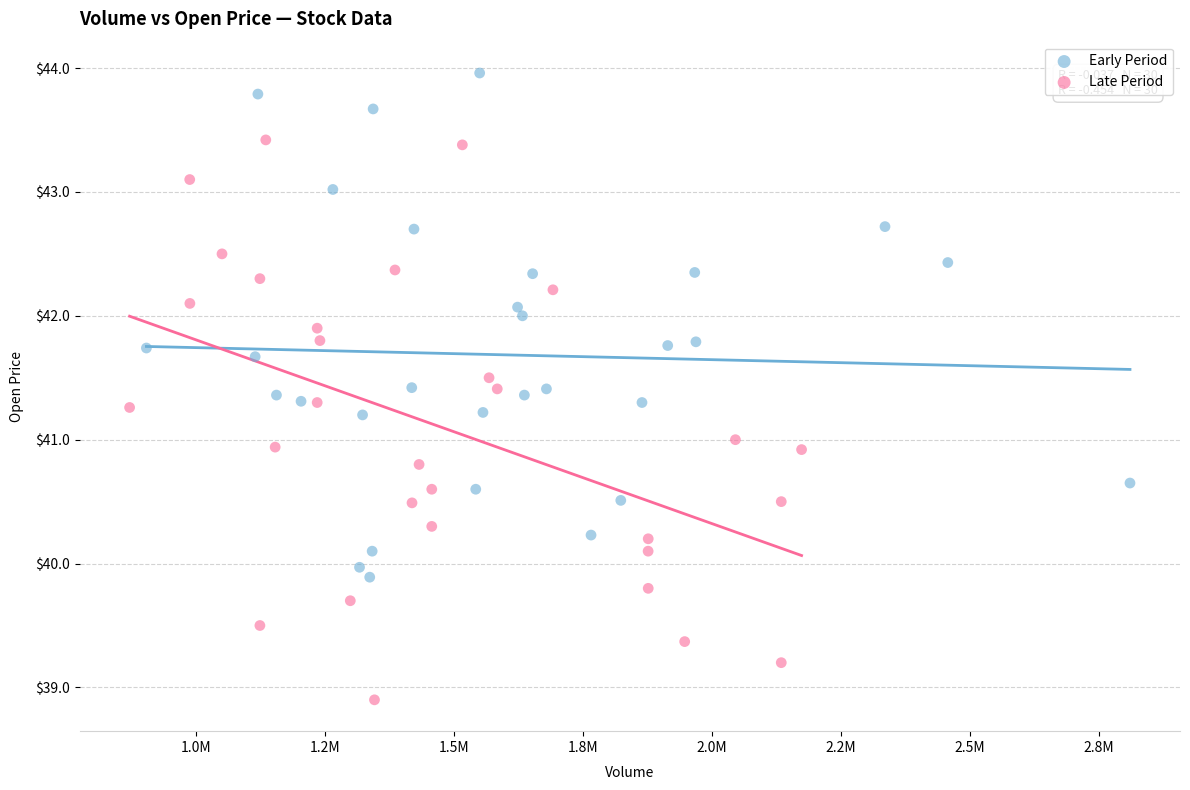

Which series reaches the maximum Y coordinate?

Early Period